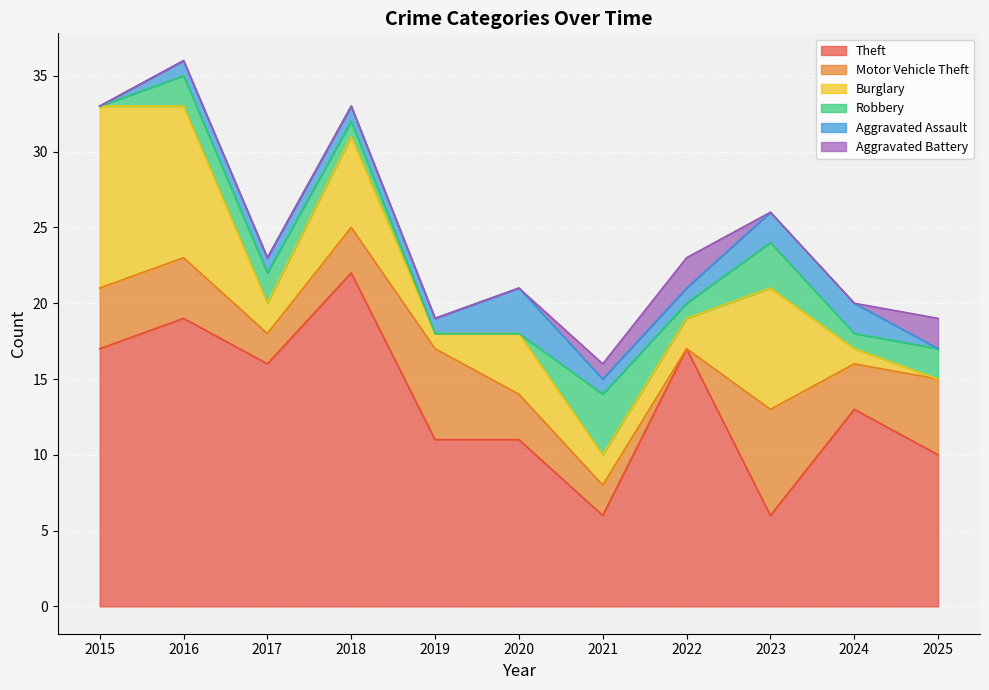

Which series ends up on top after the final intersection of Motor Vehicle Theft and Burglary?

Motor Vehicle Theft